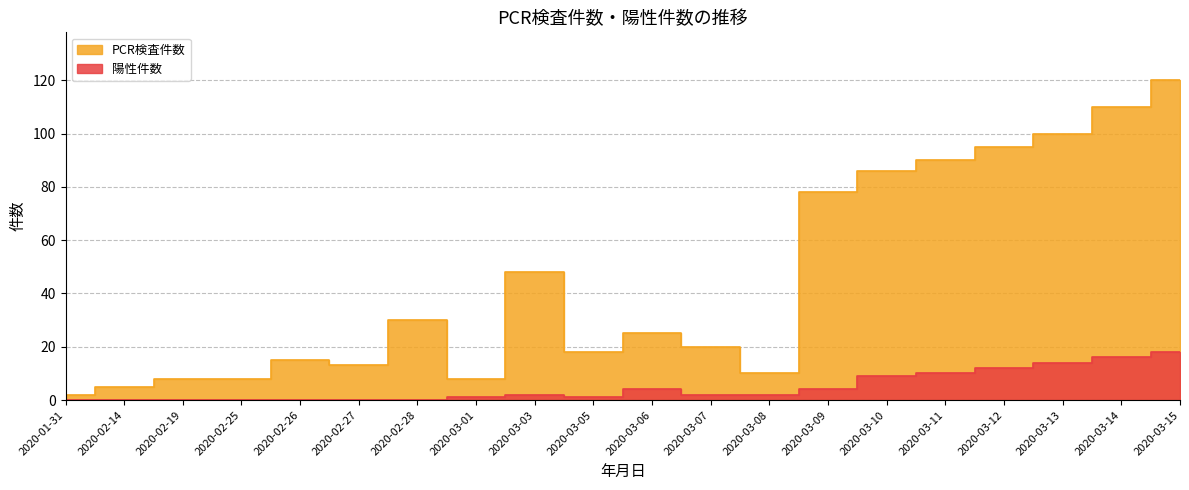

What is the total value across all series at 2020-03-13?

114